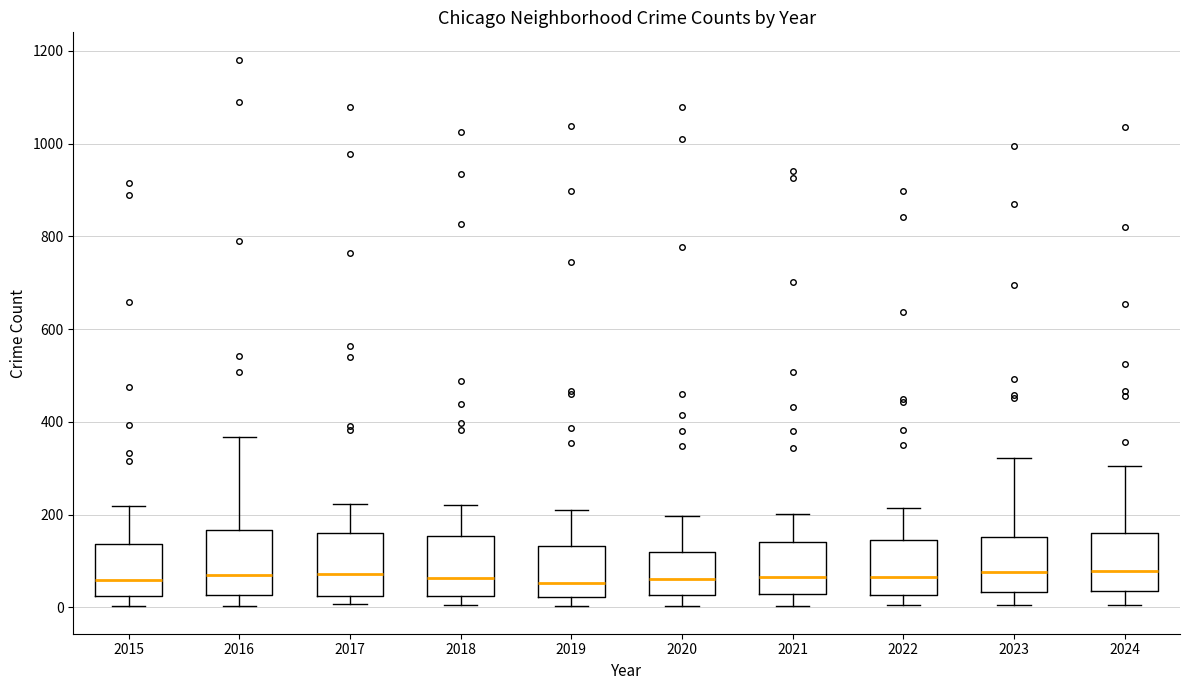

Reading left to right, transcribe this box plot: for each box, give where its median line is, the range the box spans, and where its two whiskers end, as read against the y-axis. The values are not printed on the chart, so give them approximately, as read against the axis.

2015: median 60, box 20 to 140, whiskers 0 to 220
2016: median 80, box 20 to 160, whiskers 0 to 360
2017: median 80, box 20 to 160, whiskers 0 to 220
2018: median 60, box 20 to 160, whiskers 0 to 220
2019: median 60, box 20 to 140, whiskers 0 to 200
2020: median 60, box 20 to 120, whiskers 0 to 200
2021: median 60, box 20 to 140, whiskers 0 to 200
2022: median 60, box 20 to 140, whiskers 0 to 220
2023: median 80, box 40 to 160, whiskers 0 to 320
2024: median 80, box 40 to 160, whiskers 0 to 300